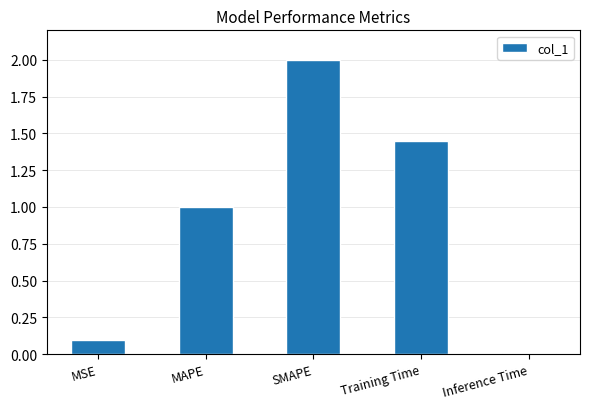

At which label is the value closest to 1?

MAPE